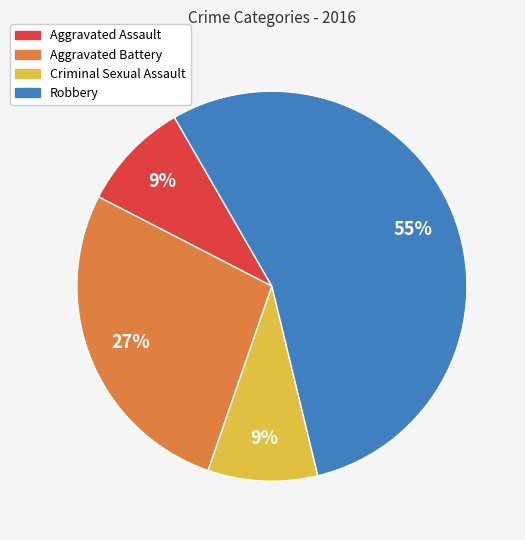

What is the majority slice?

Robbery